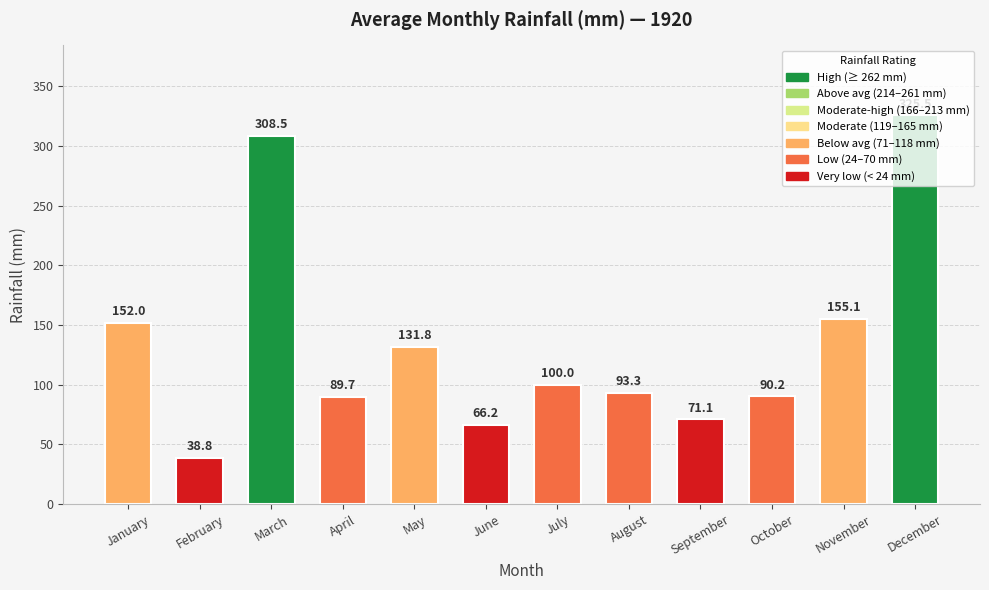

How many categories are shown in the chart?

12